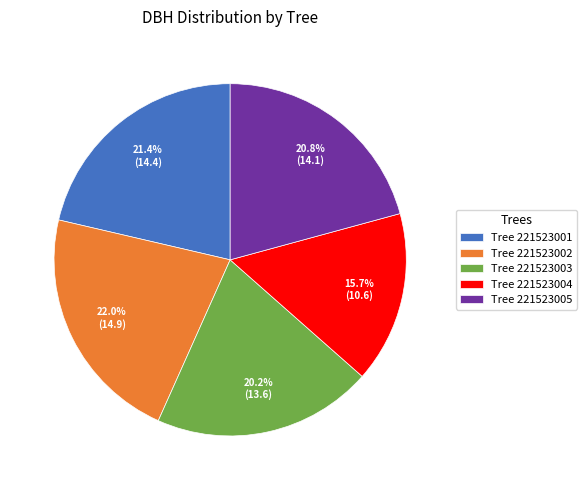

Count the number of slices in the pie.

5